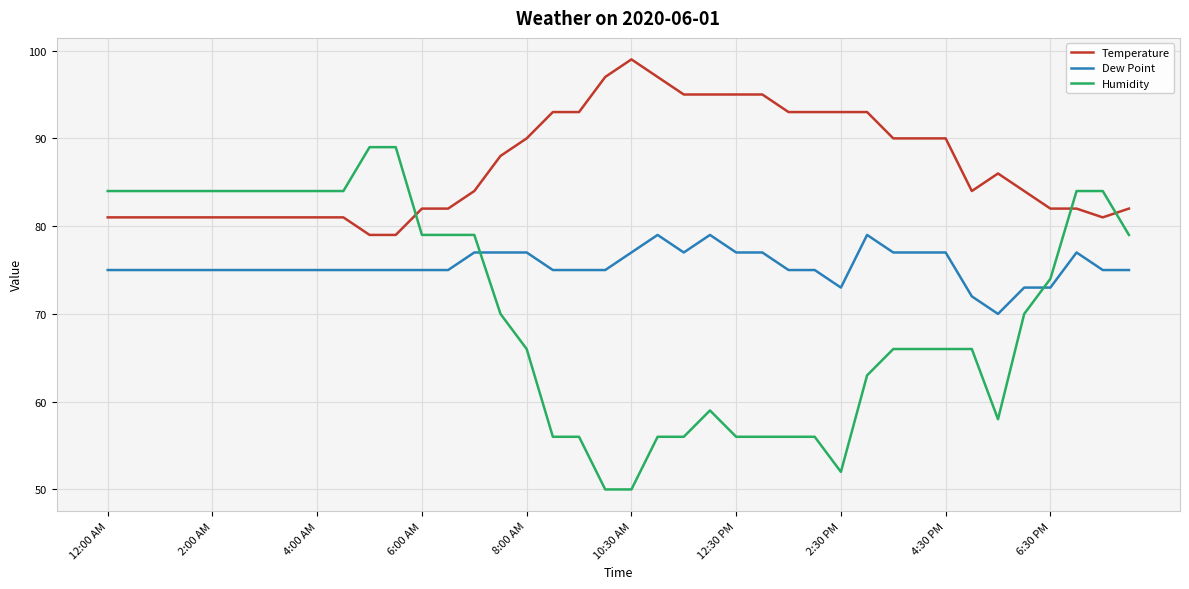

True or false: Dew Point and Temperature intersect in this chart.

False